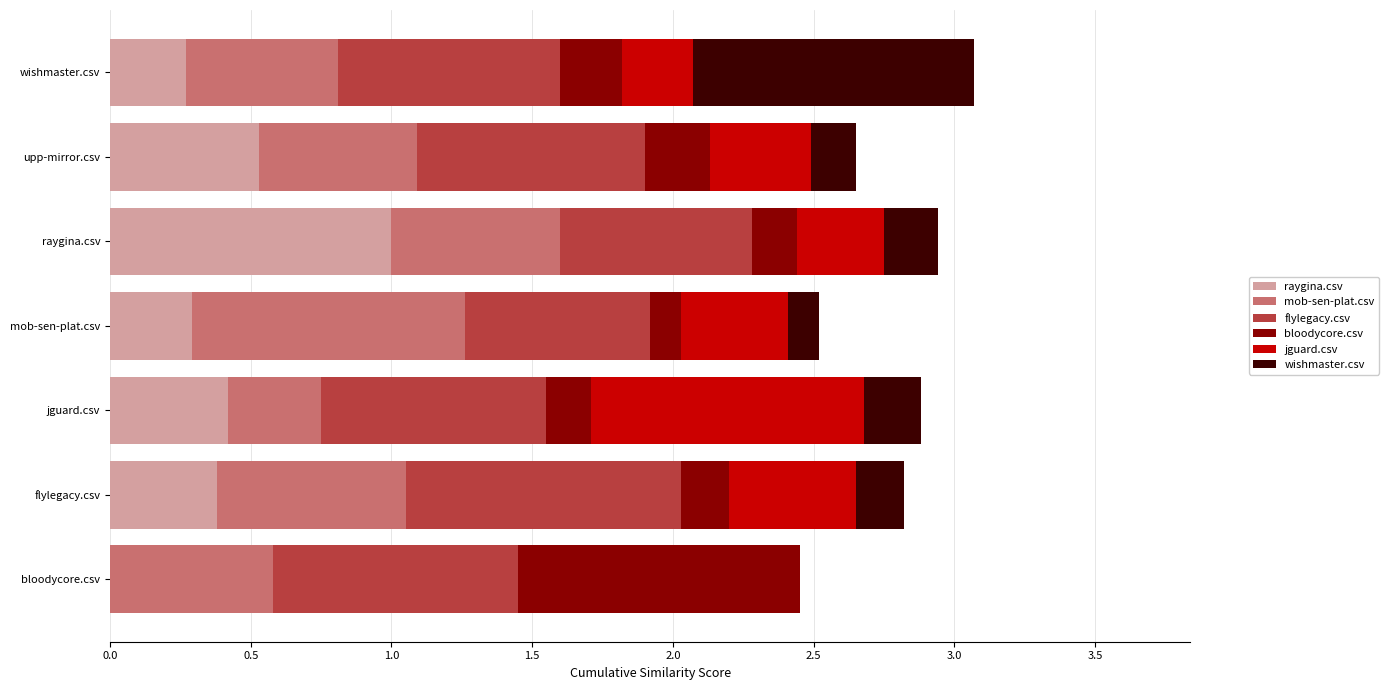

At which label does raygina.csv reach its peak?

raygina.csv